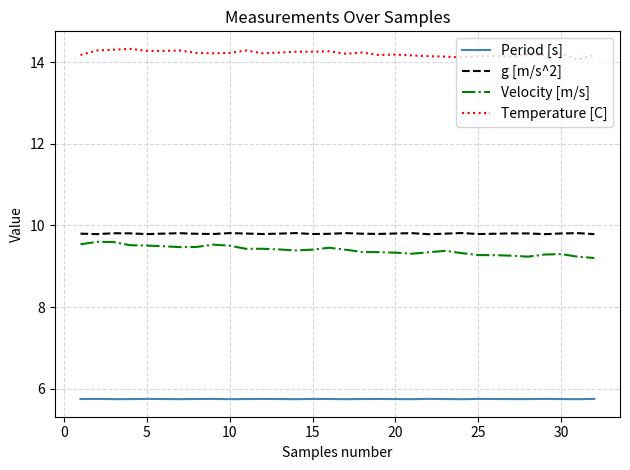

How many lines are shown in the chart?

4